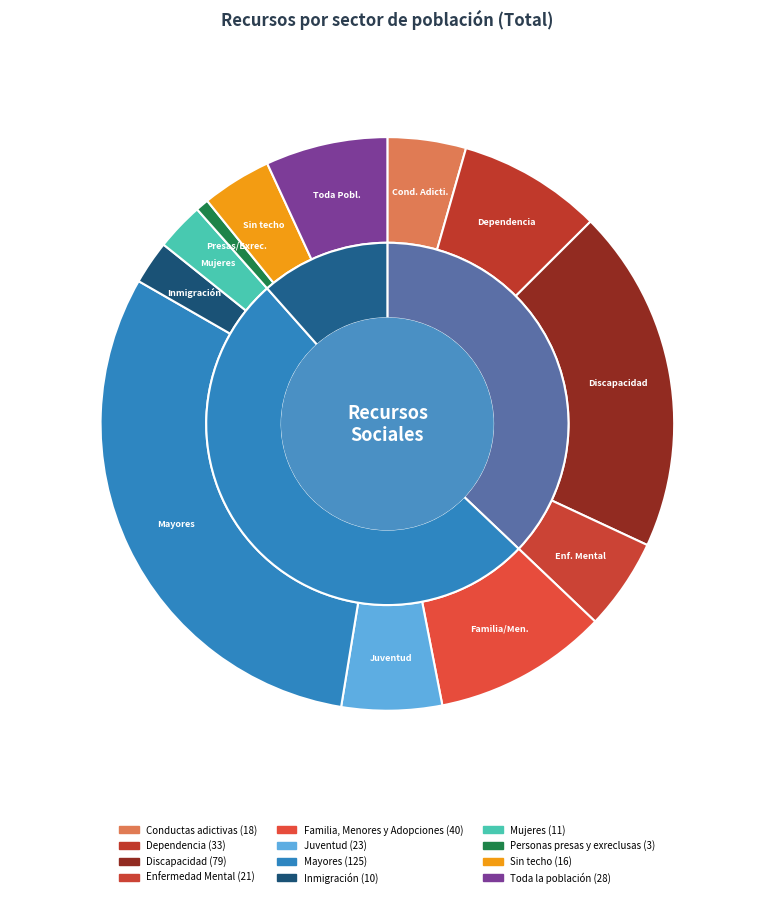

What is the total percentage of Toda la población and Sin techo?

10.8%